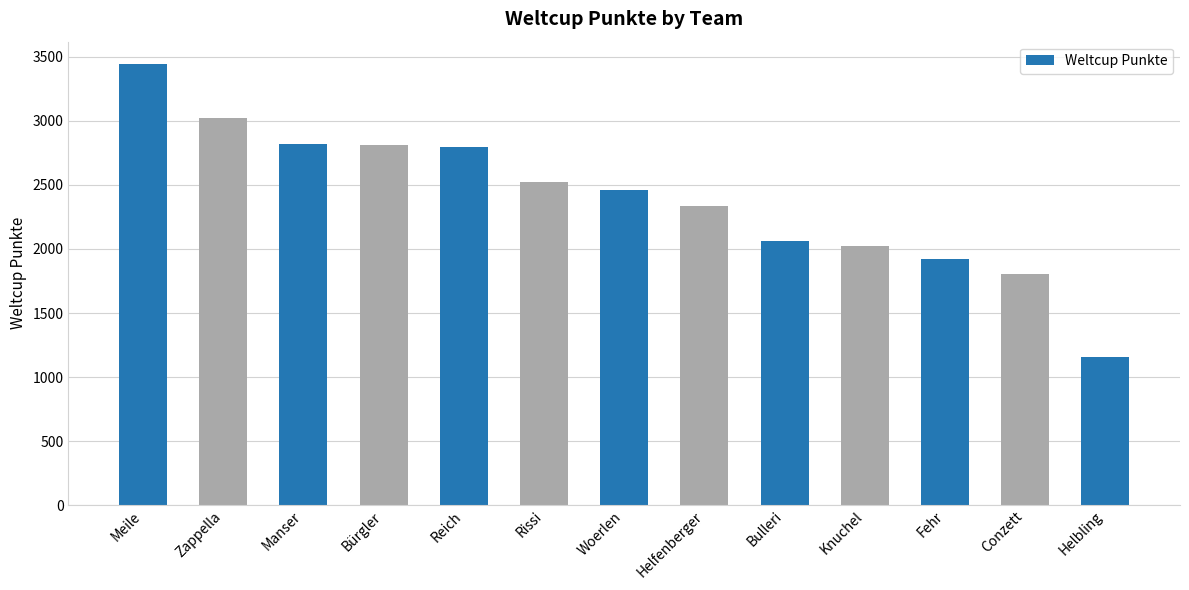

What is the change in value from Knuchel to Conzett?

-216